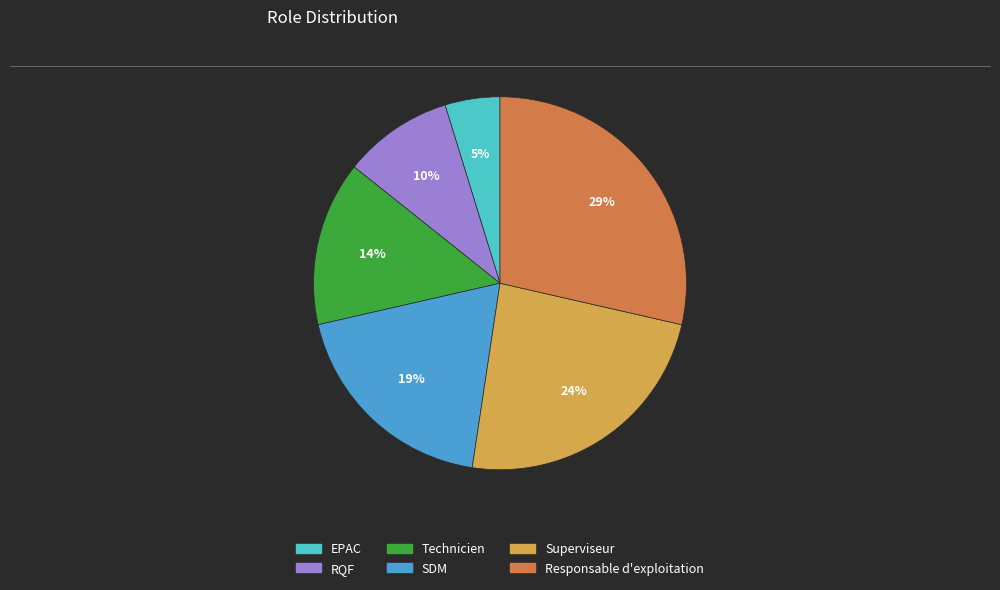

To the nearest percent, what portion does SDM represent?

19%